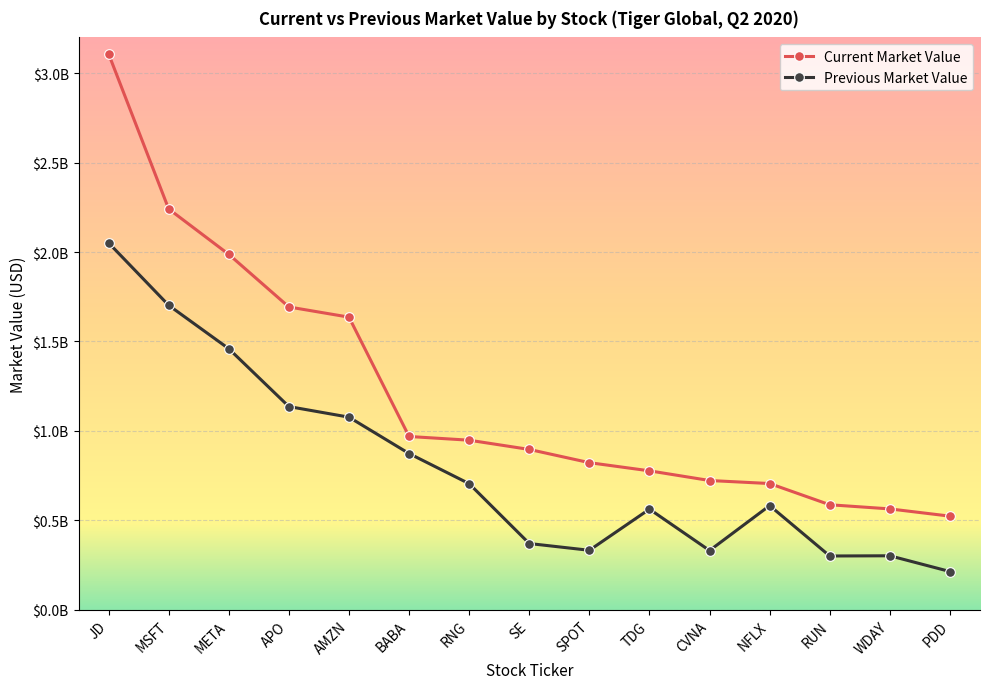

Rank the categories by Current Market Value value from lowest to highest.

PDD, WDAY, RUN, NFLX, CVNA, TDG, SPOT, SE, RNG, BABA, AMZN, APO, META, MSFT, JD